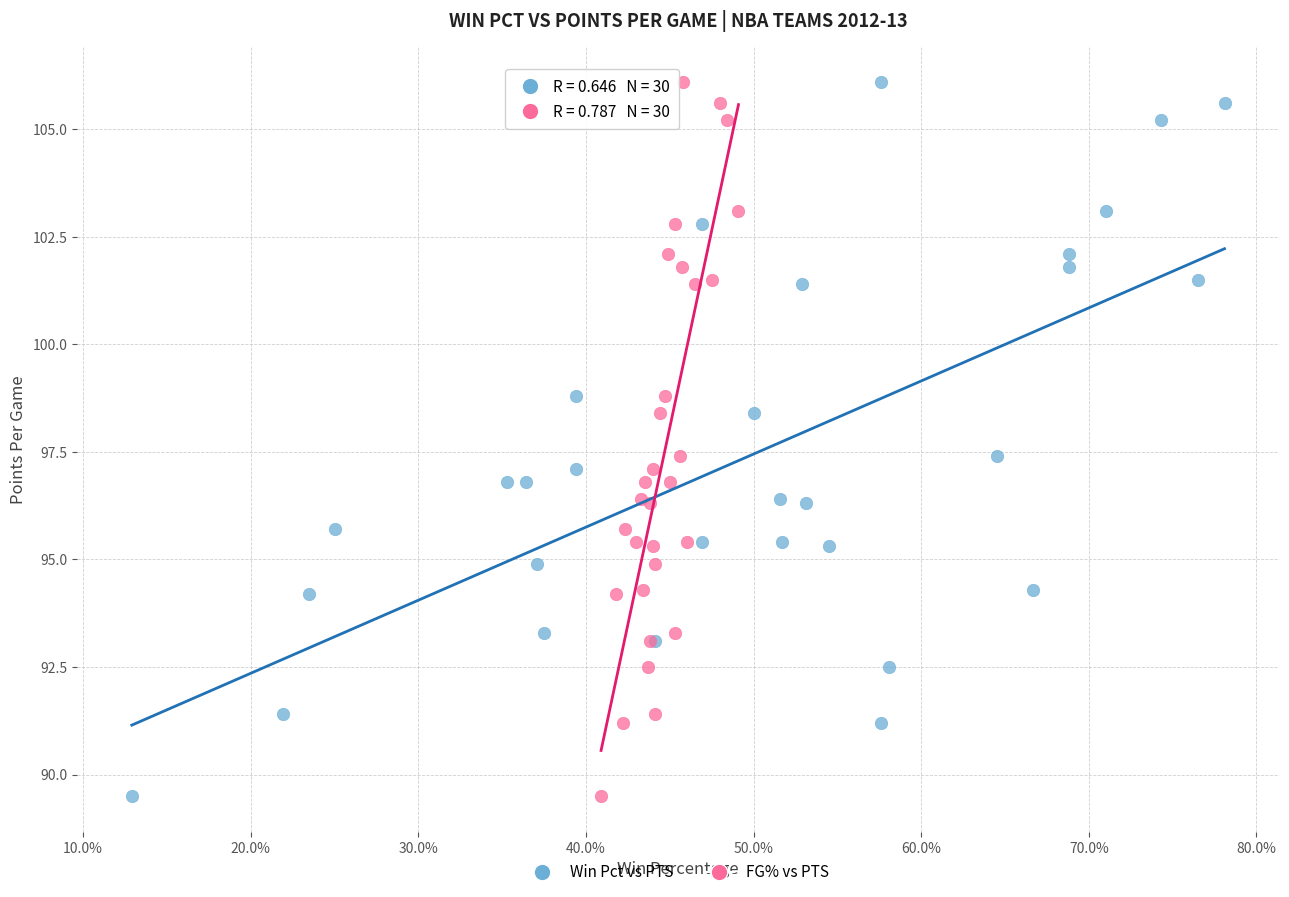

What are all the series names shown in the legend?

Win Pct vs PTS, FG% vs PTS